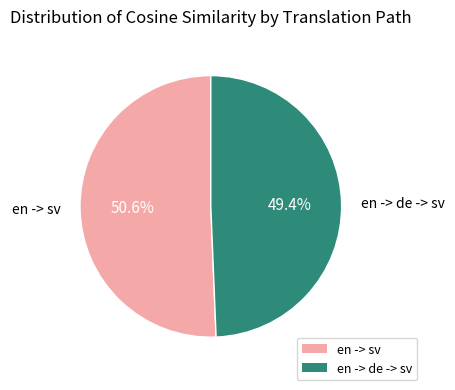

To the nearest percent, what percentage of the pie is en -> sv?

51%